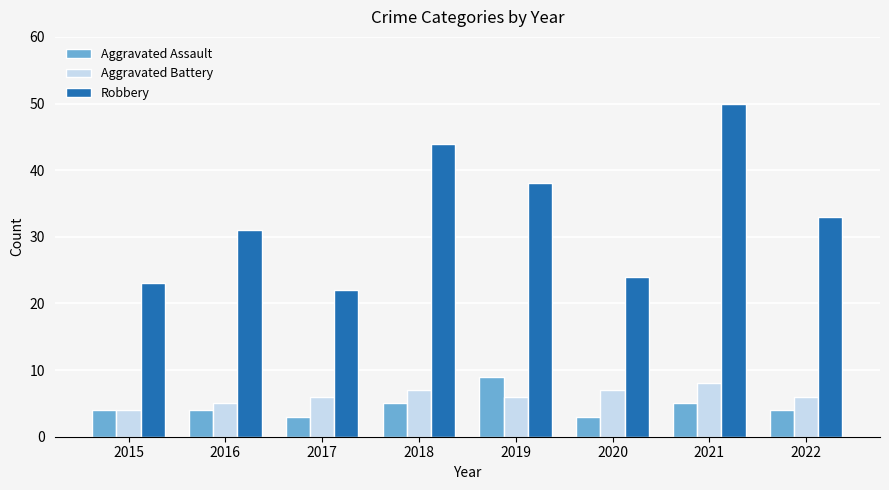

What is the difference between the second highest and second lowest values in the Aggravated Assault series?

2